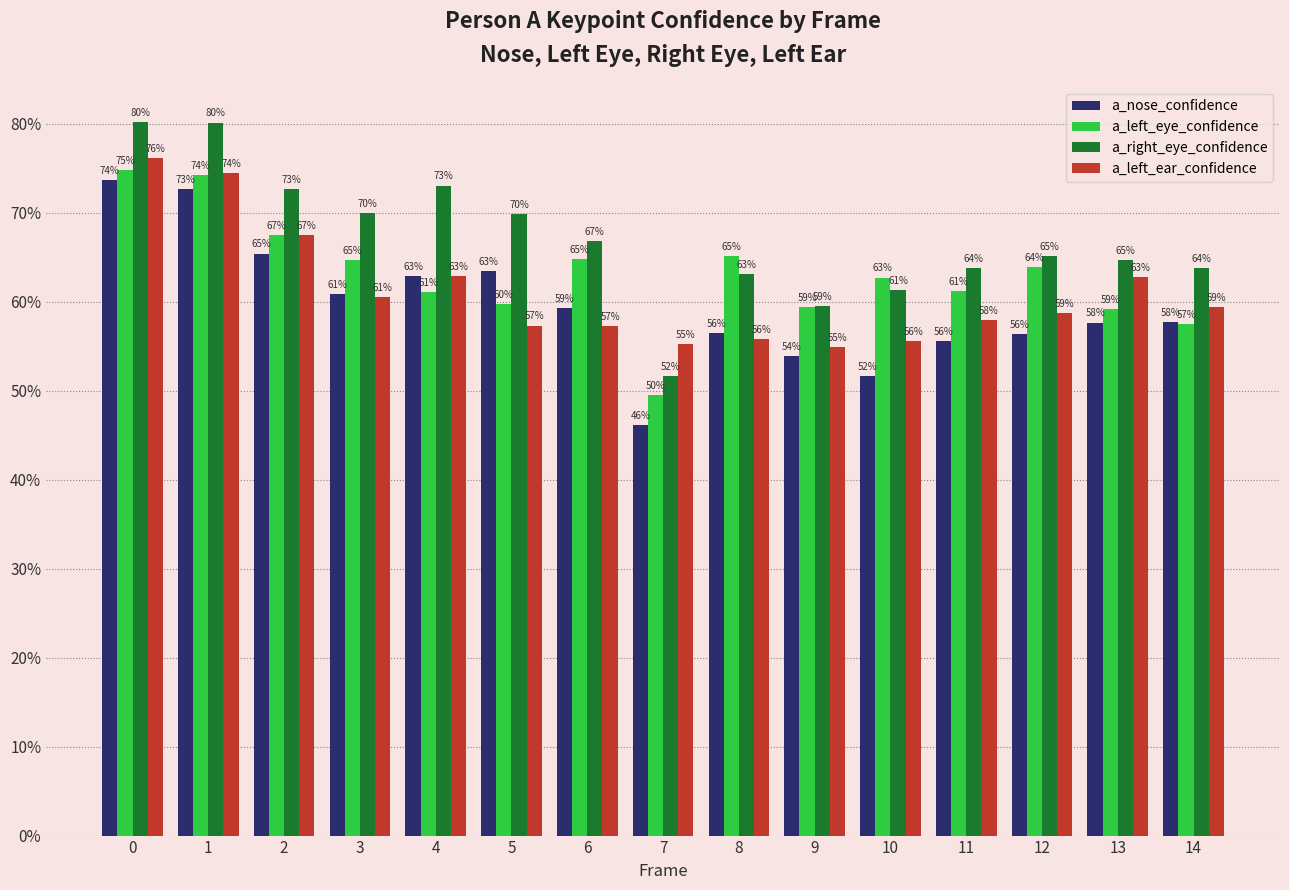

The value of a_left_eye_confidence at 10 is 1.1. True or false?

False